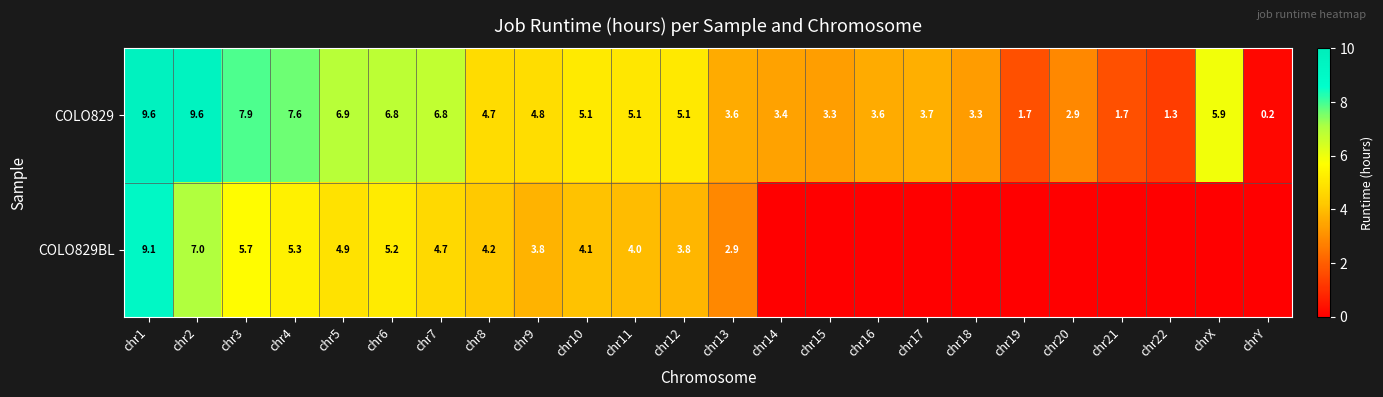

Rank the series at chr12 from lowest to highest value.

COLO829BL, COLO829